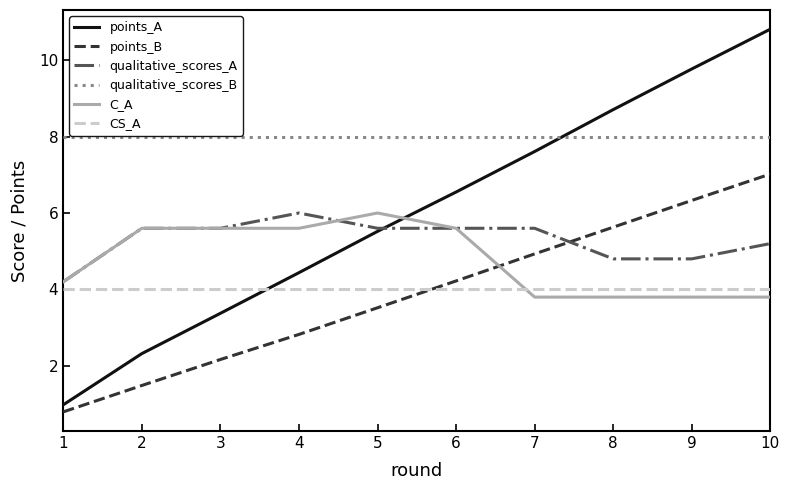

Which series has the widest spread of values?

points_A